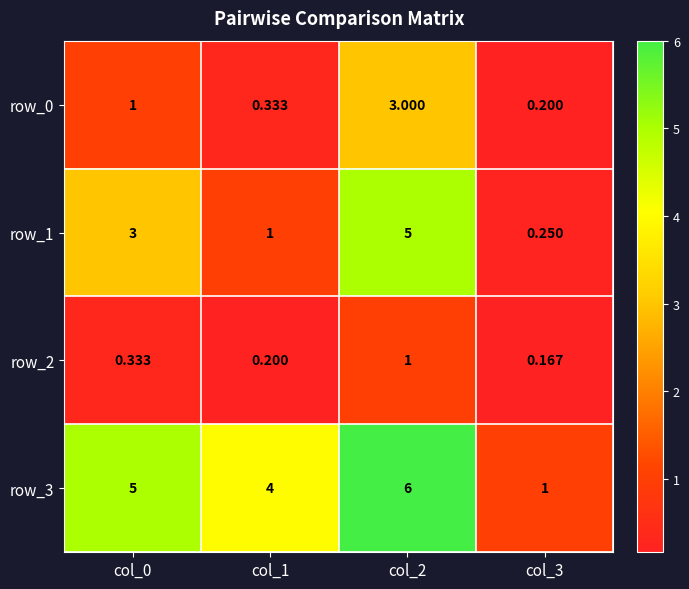

Reading left to right, what are all the values shown in this chart?

row_0: col_0=1.0	col_1=0.3	col_2=3.0	col_3=0.2
row_1: col_0=3.0	col_1=1.0	col_2=5.0	col_3=0.2
row_2: col_0=0.3	col_1=0.2	col_2=1.0	col_3=0.2
row_3: col_0=5.0	col_1=4.0	col_2=6.0	col_3=1.0